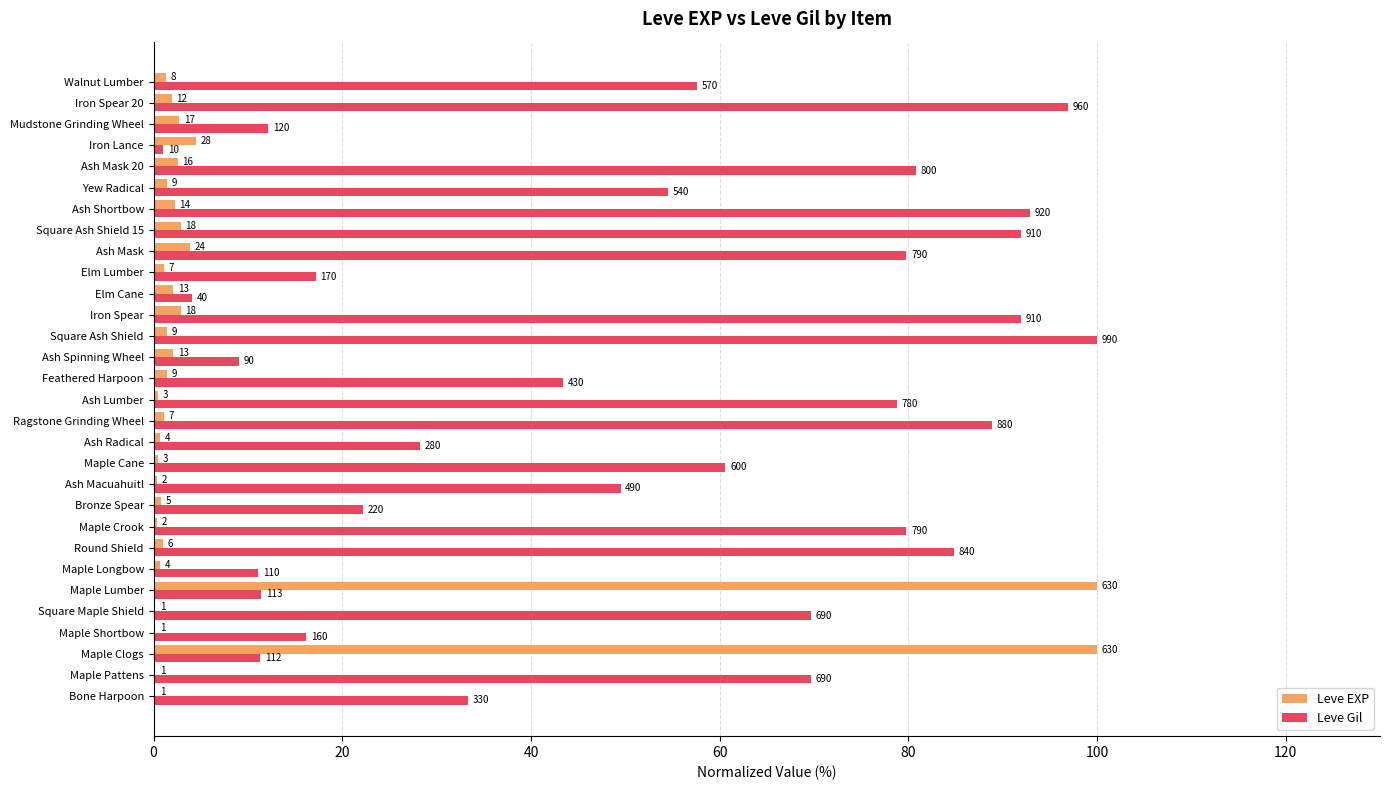

What is the average value of the Leve EXP series?

8.0